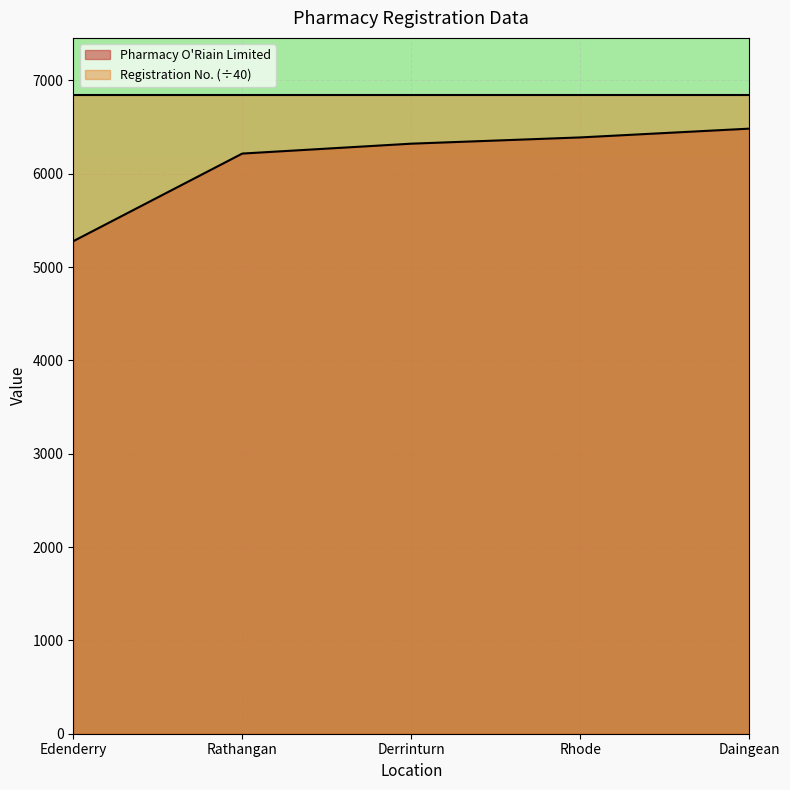

What is the change in value from Derrinturn to Rhode?

+67